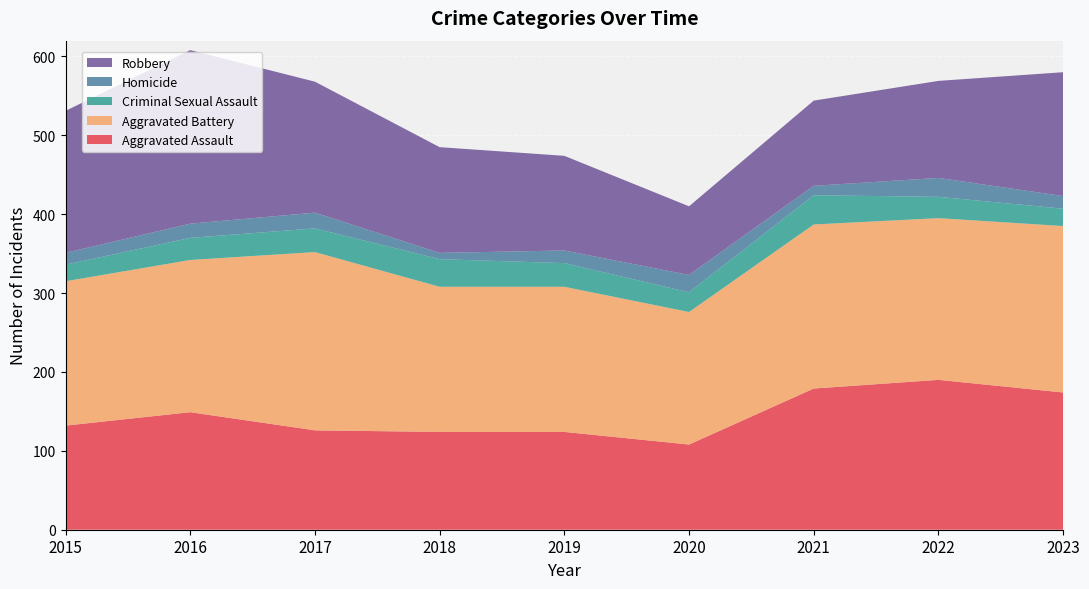

Reading right to left, extract all data points from this chart.

Aggravated Assault: 2023=174	2022=190	2021=179	2020=108	2019=124	2018=124	2017=126	2016=149	2015=132
Aggravated Battery: 2023=211	2022=205	2021=208	2020=168	2019=184	2018=184	2017=226	2016=193	2015=183
Criminal Sexual Assault: 2023=22	2022=27	2021=37	2020=25	2019=30	2018=35	2017=30	2016=28	2015=21
Homicide: 2023=16	2022=24	2021=12	2020=22	2019=16	2018=8	2017=20	2016=18	2015=15
Robbery: 2023=157	2022=123	2021=108	2020=87	2019=120	2018=134	2017=166	2016=220	2015=180